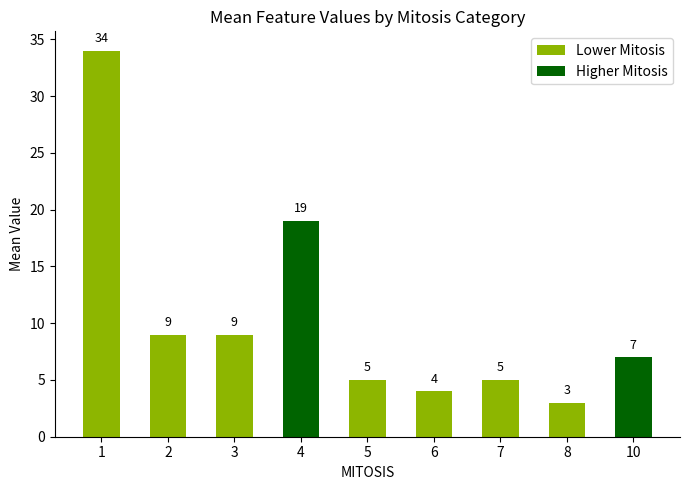

What value does the data have at 4?

19